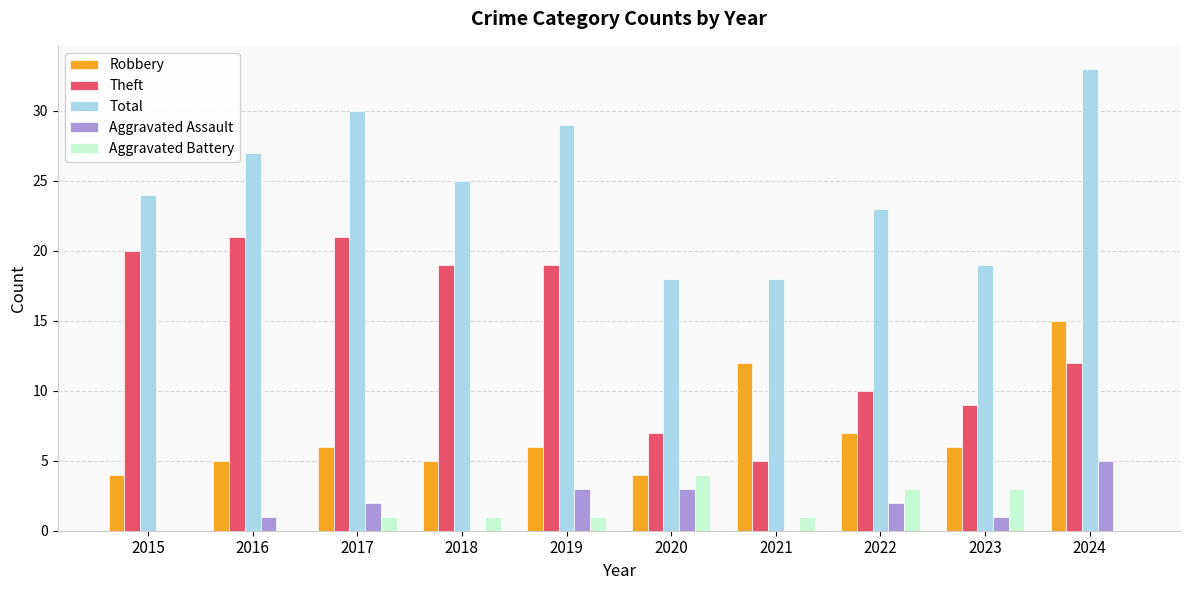

Is the value of Aggravated Assault at 2016 greater than the value of Total at 2021?

No